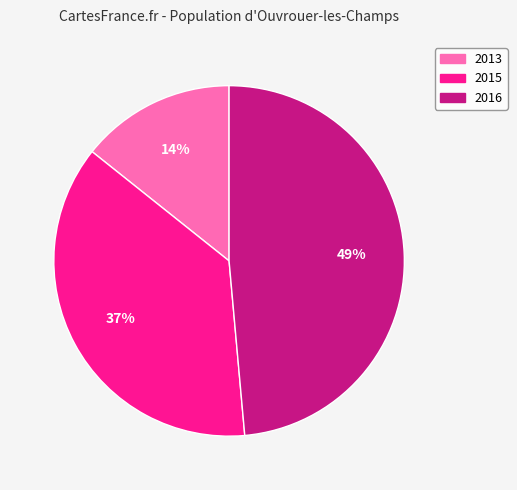

Which has a higher value, 2013 or 2015?

2015